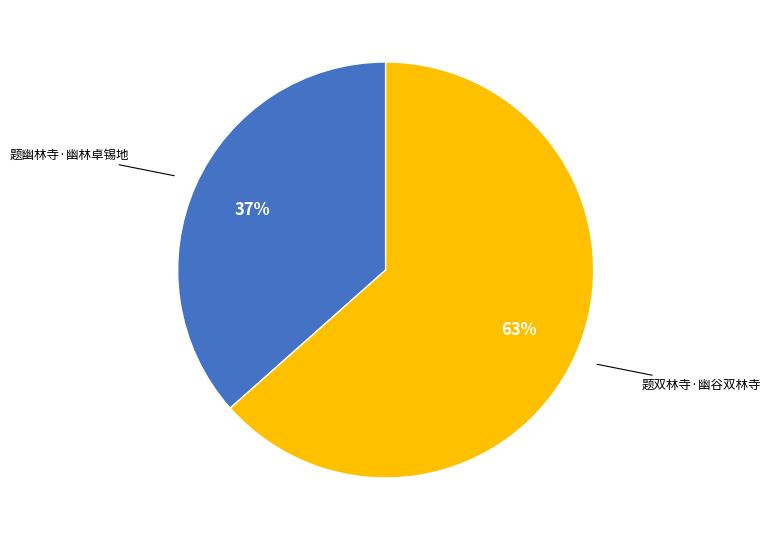

Which slice is the largest?

题双林寺·幽谷双林寺